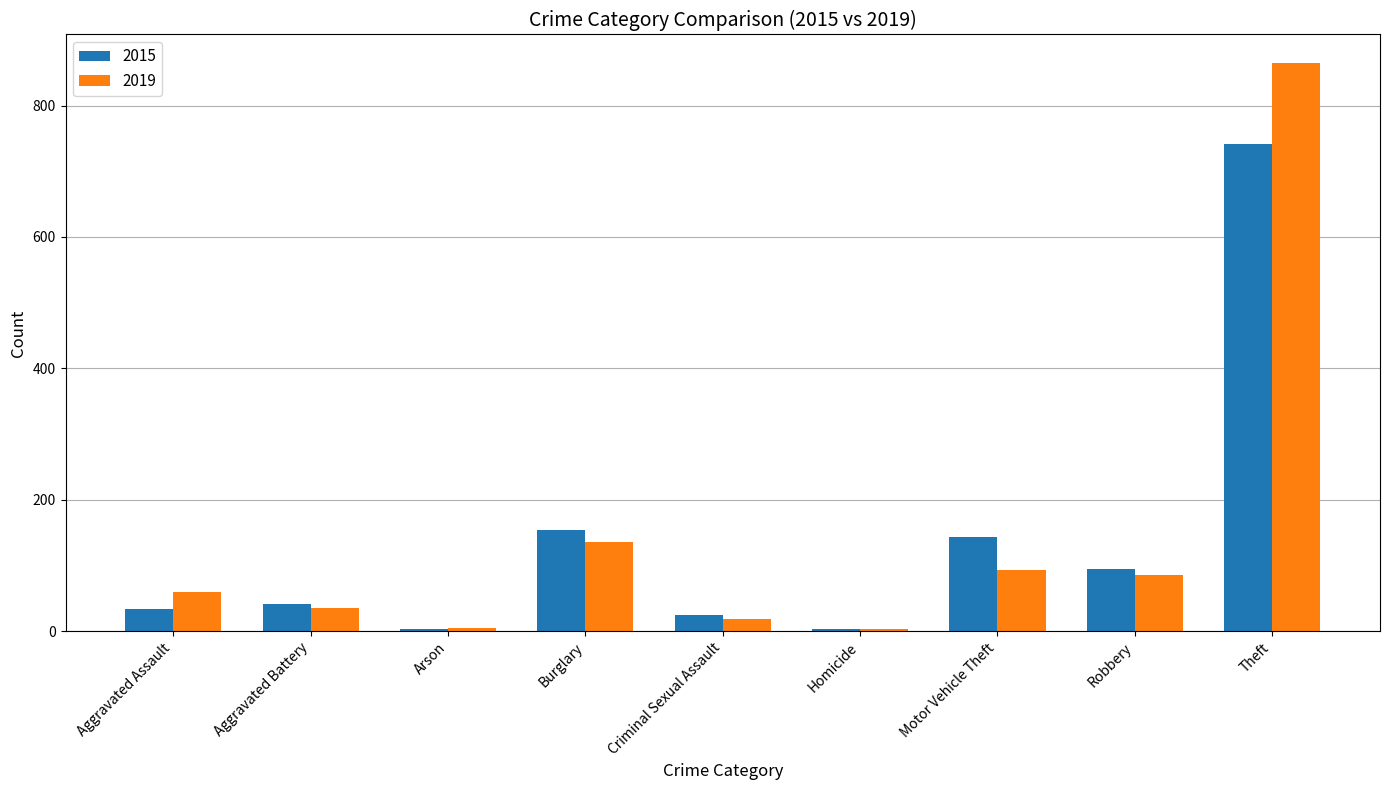

Rank the series at Motor Vehicle Theft from highest to lowest value.

2015, 2019